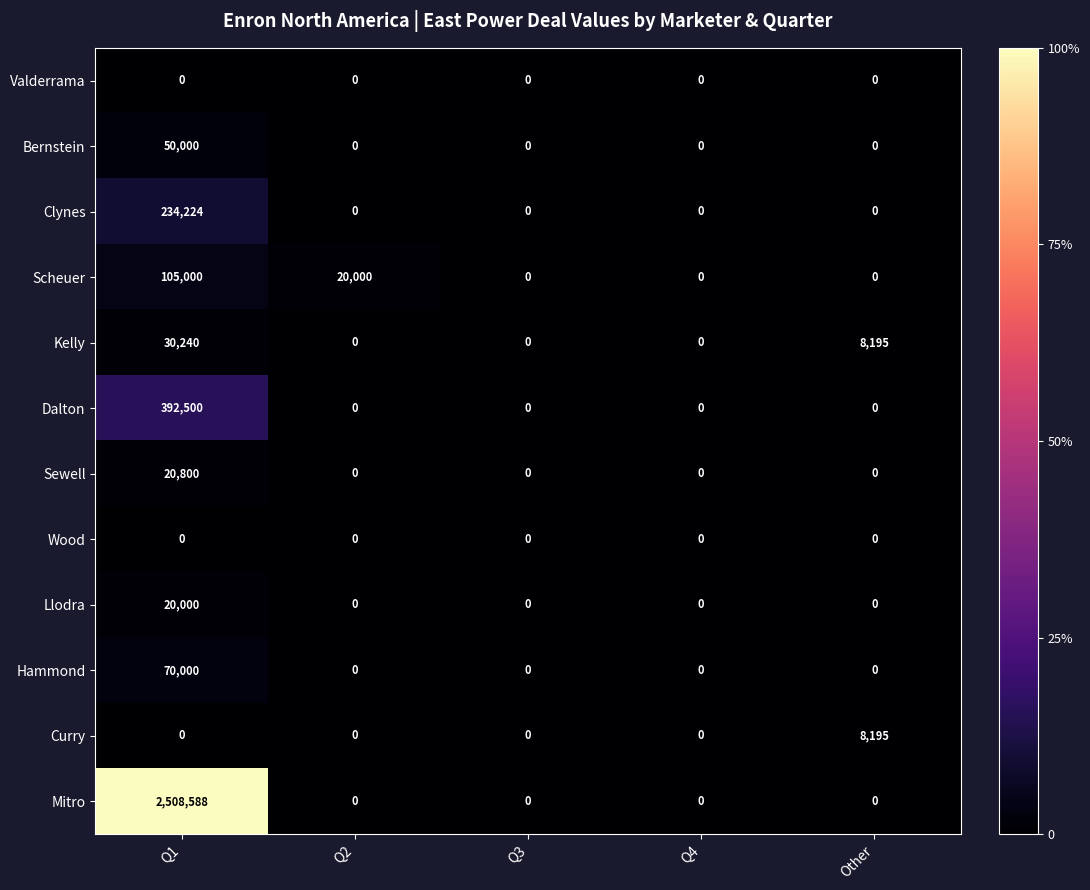

Between Q1 and Q2, which series saw the biggest shift?

Mitro